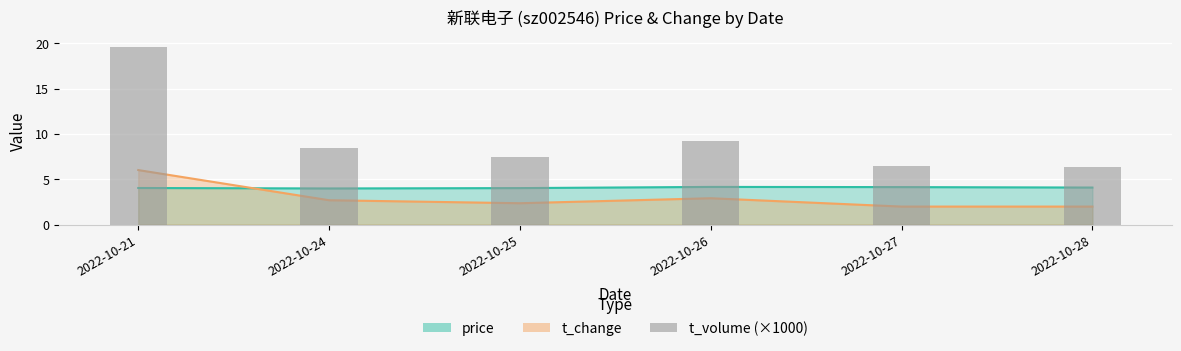

How many categories are shown in the chart?

6